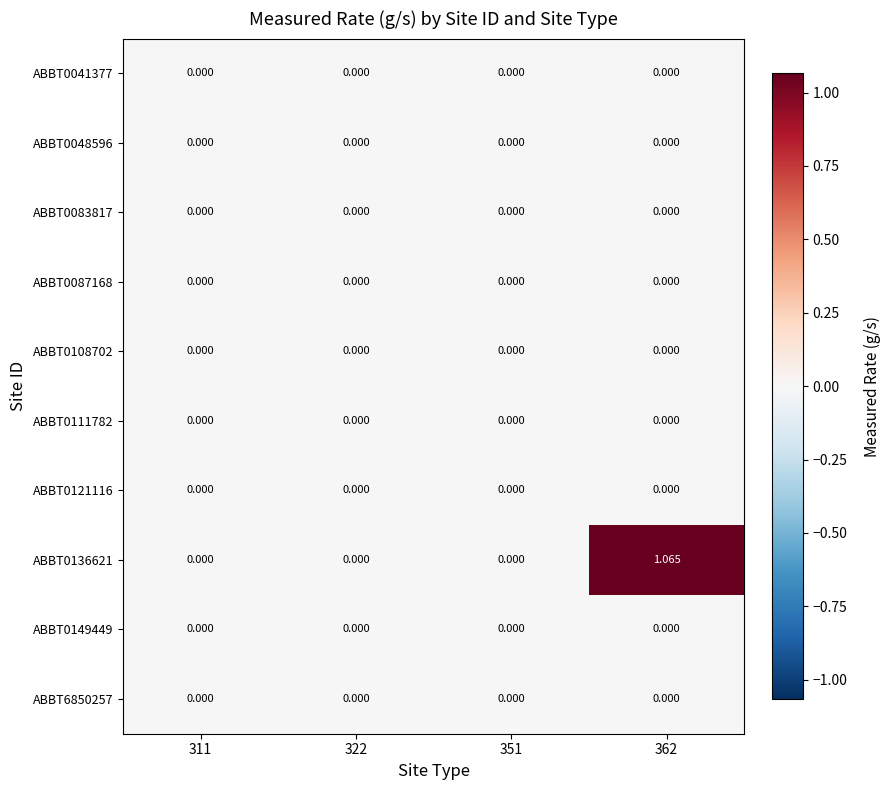

How many distinct data groups are displayed?

10